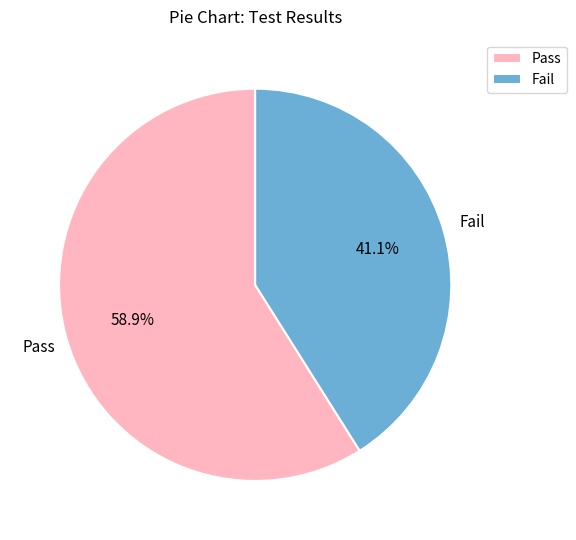

To the nearest percent, what is the combined percentage of Fail and Pass?

100%